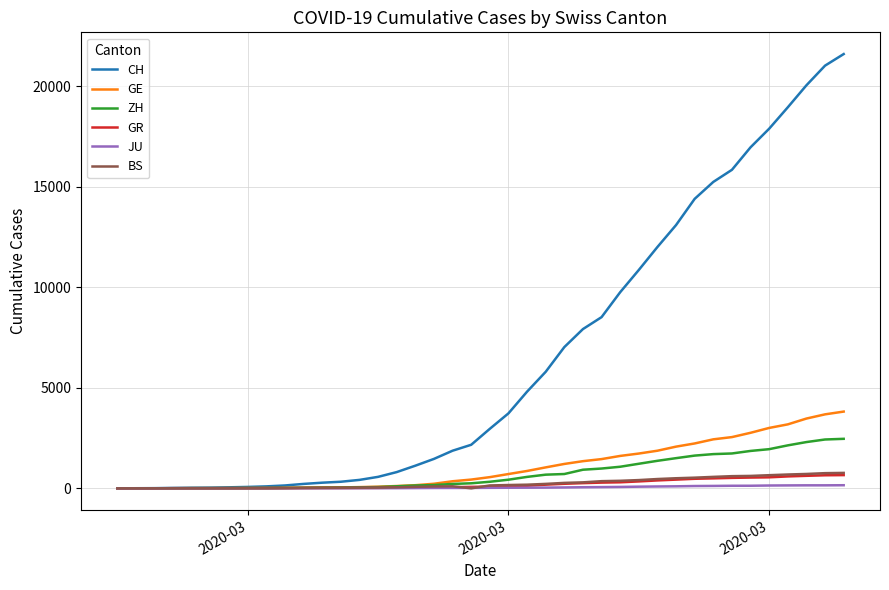

Which series has the largest total across all categories?

CH